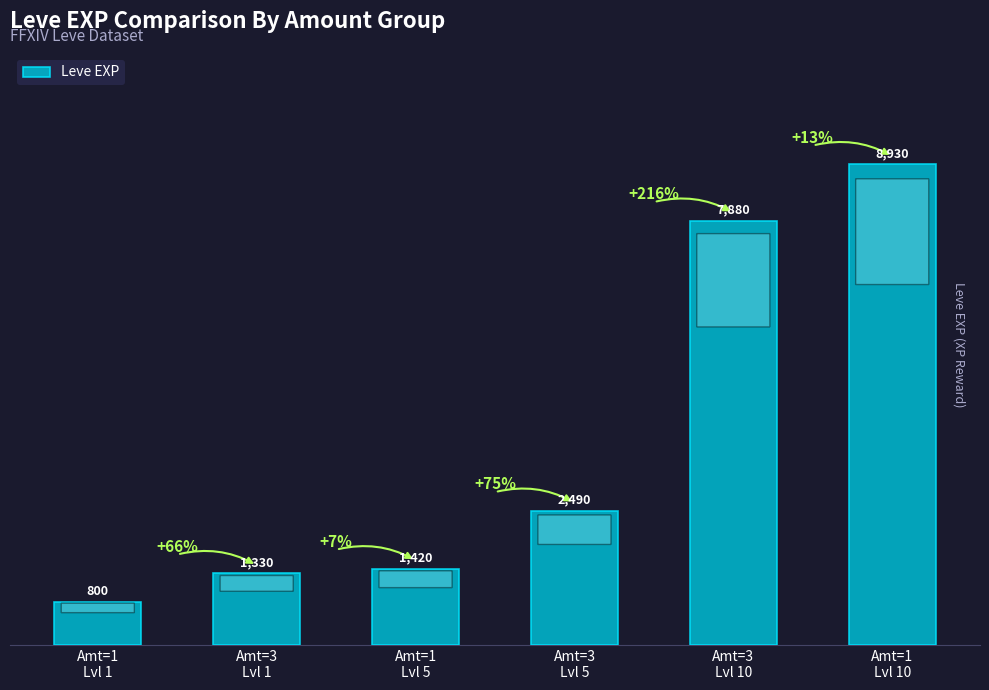

Which category has the lowest value across all series?

Amt=1
Lvl 1